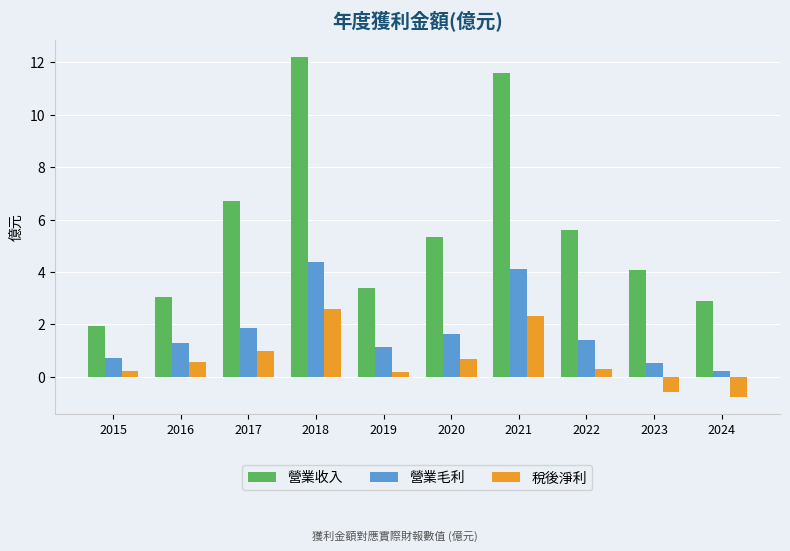

What is the difference between the 稅後淨利 values at 2019 and 2020?

0.5